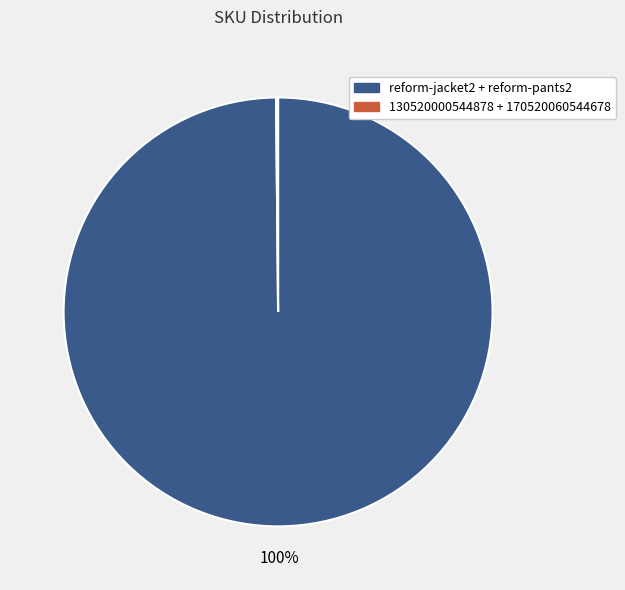

True or false: reform-jacket2 + reform-pants2 accounts for 100% of the total.

True